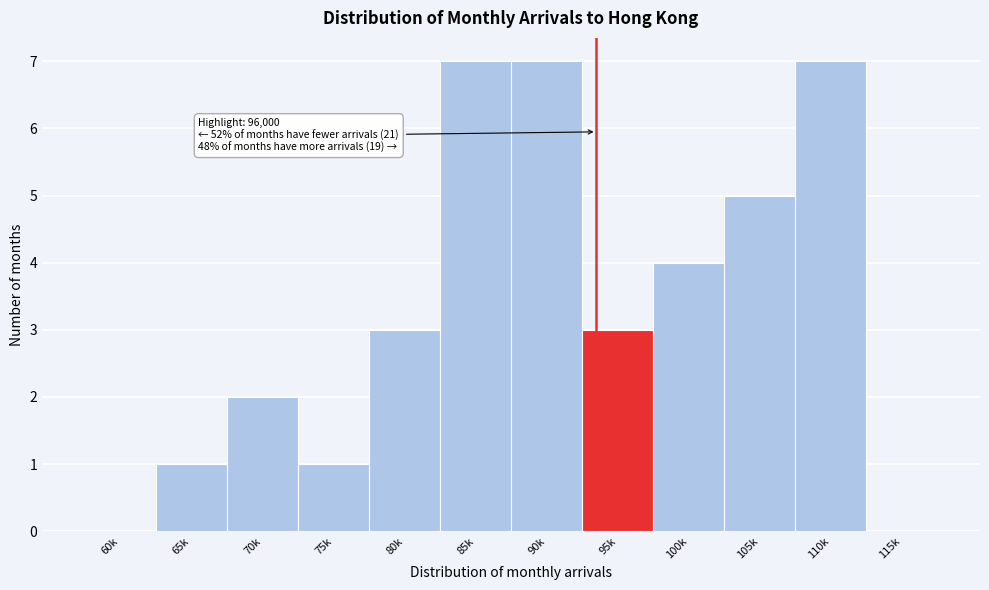

Reading left to right, extract all data points from this chart.

60k=0	65k=1	70k=2	75k=1	80k=3	85k=7	90k=7	95k=3	100k=4	105k=5	110k=7	115k=0